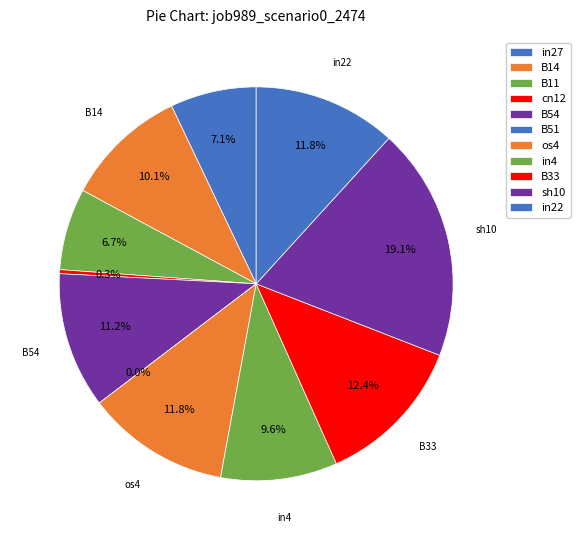

To the nearest percent, what is the difference between the largest and smallest slice percentages?

19%